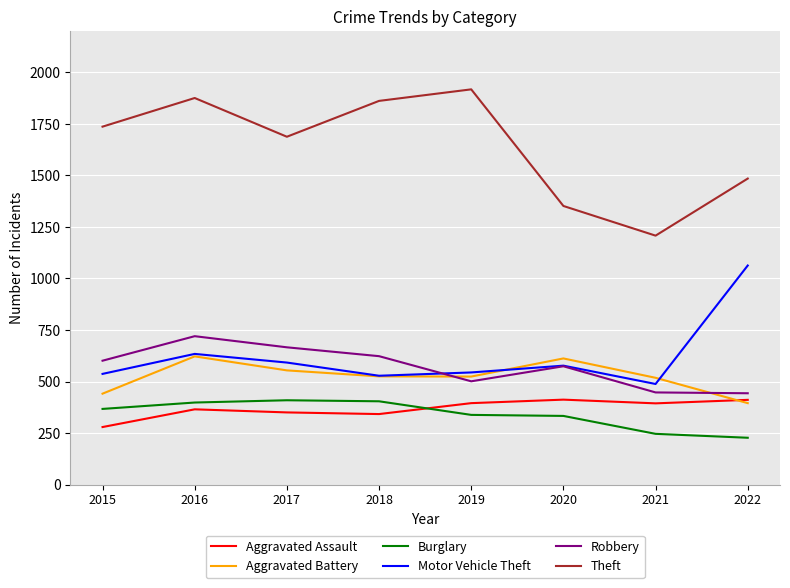

Read the Aggravated Assault value at 2016.

365